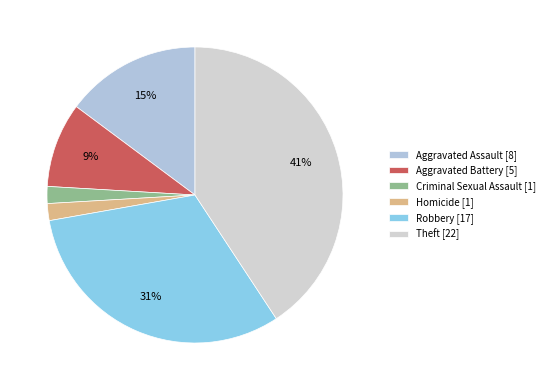

How many segments does this pie chart have?

6